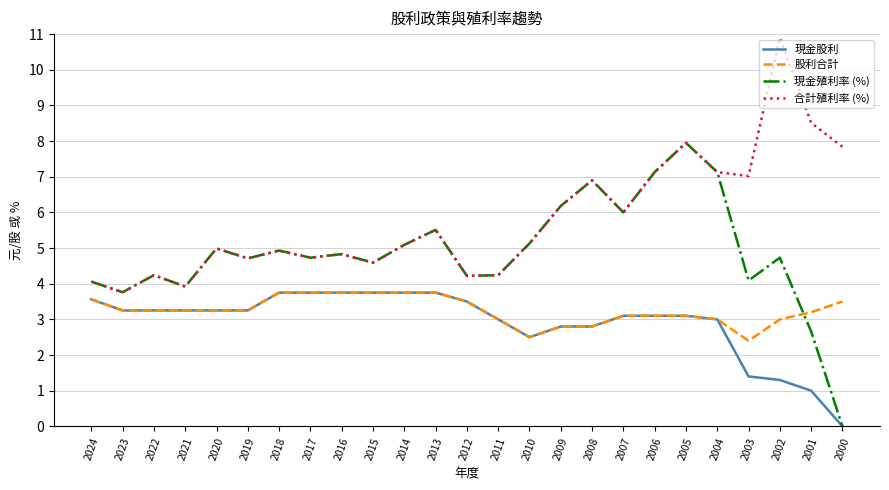

Where do 股利合計 and 現金殖利率 (%) first cross each other?

2002 and 2001